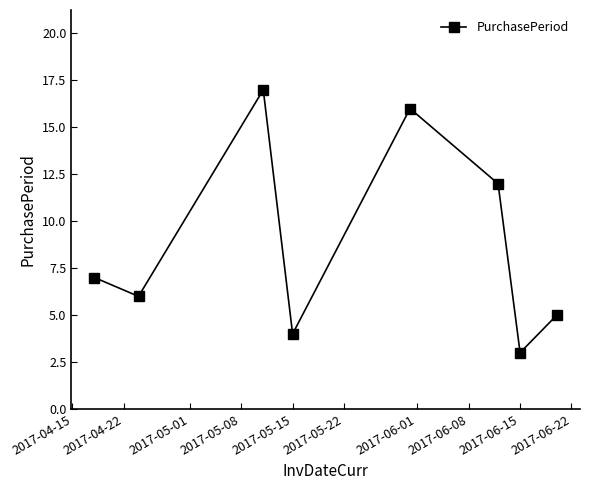

Does the chart display data point markers on the line(s)?

Yes